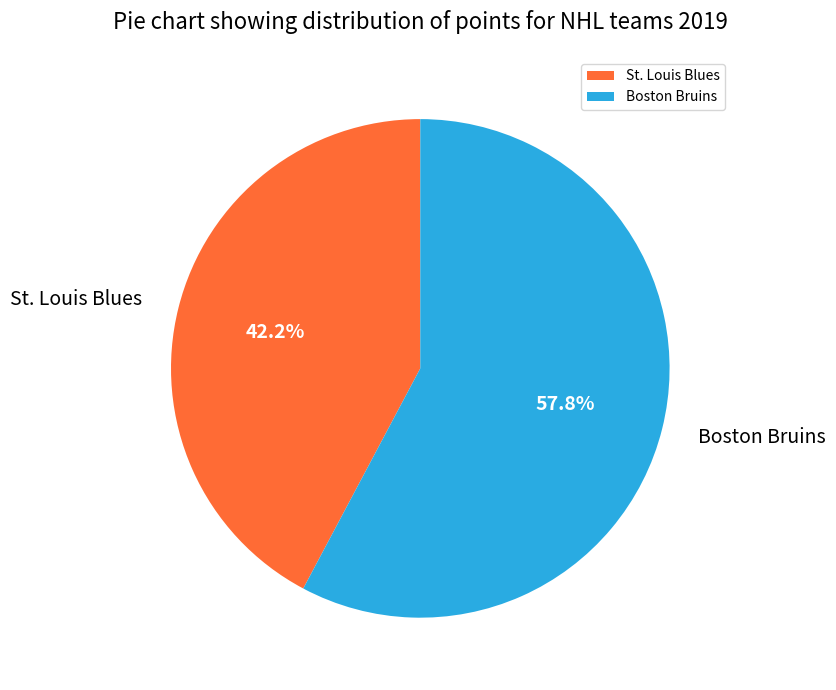

Rank the categories by value from highest to lowest.

Boston Bruins, St. Louis Blues